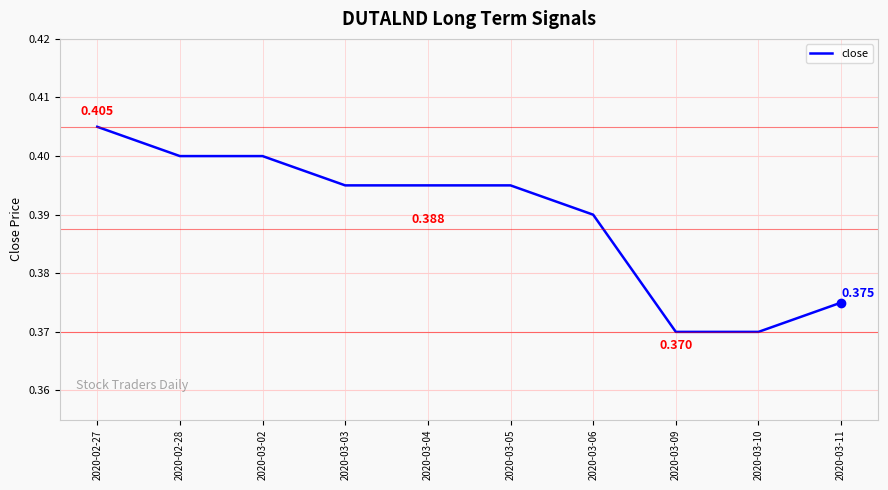

Reading left to right, extract all data points from this chart.

2020-02-27=0.4	2020-02-28=0.4	2020-03-02=0.4	2020-03-03=0.4	2020-03-04=0.4	2020-03-05=0.4	2020-03-06=0.4	2020-03-09=0.4	2020-03-10=0.4	2020-03-11=0.4